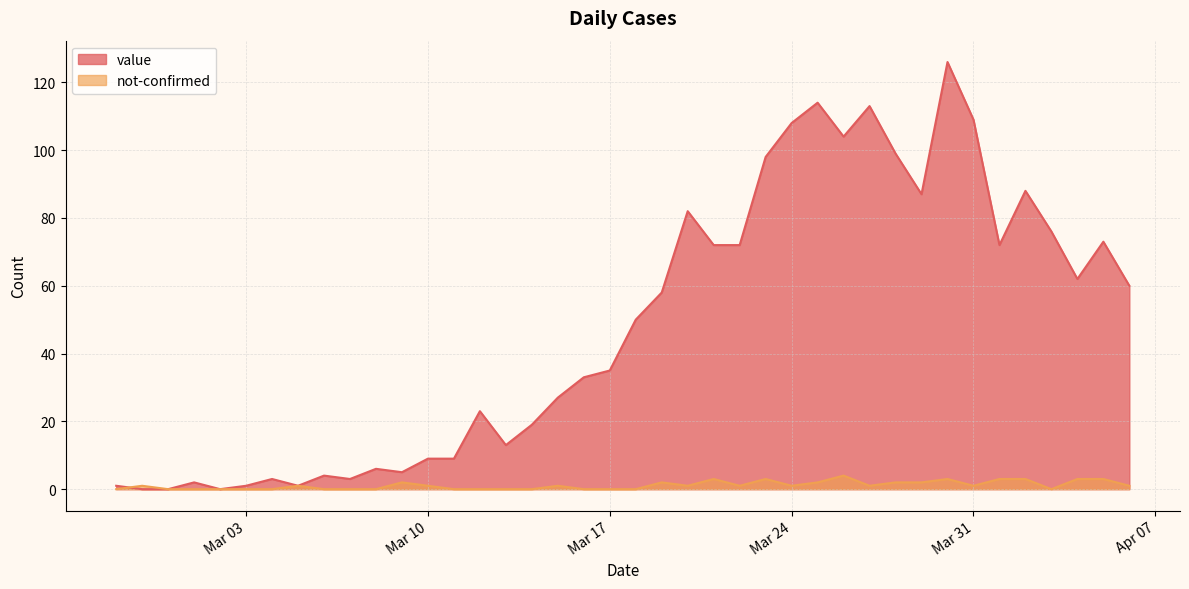

Which label corresponds to the smallest value in the chart?

2020-02-28